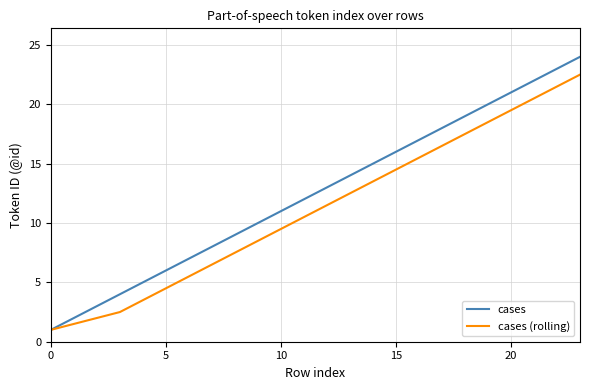

True or false: cases has more than 2 interior local peaks.

False